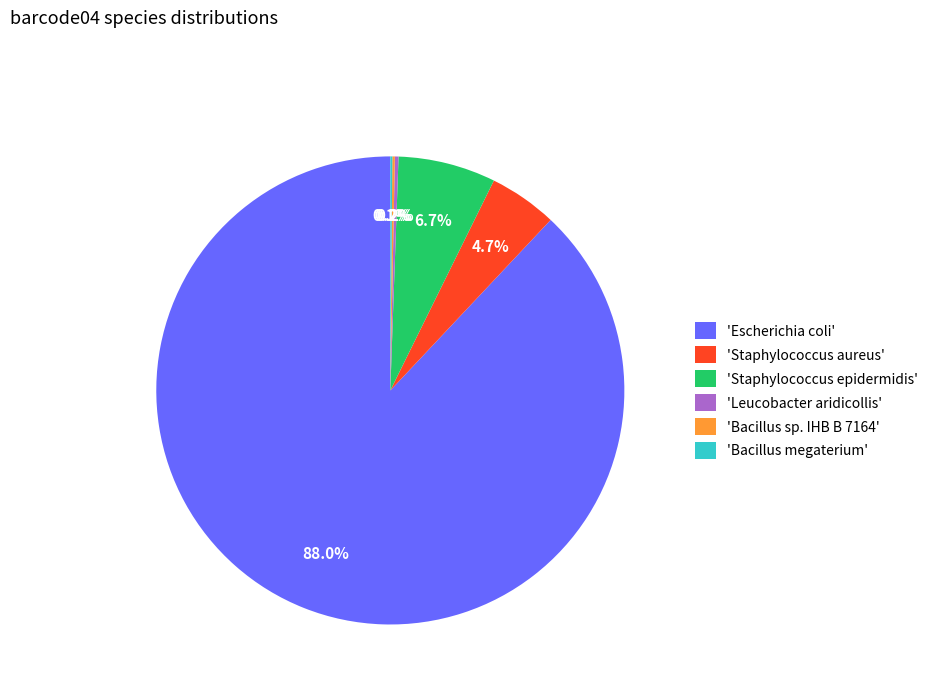

Is 'Escherichia coli' the majority of the pie?

Yes